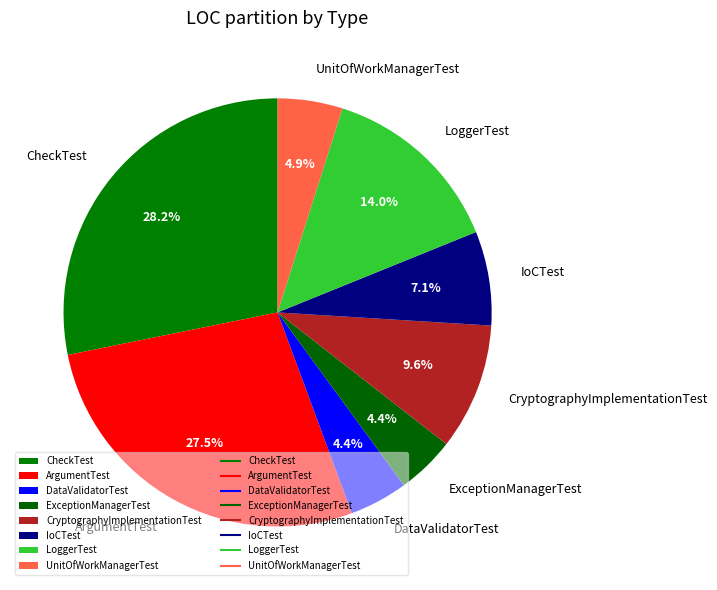

Which has a higher value, DataValidatorTest or IoCTest?

IoCTest